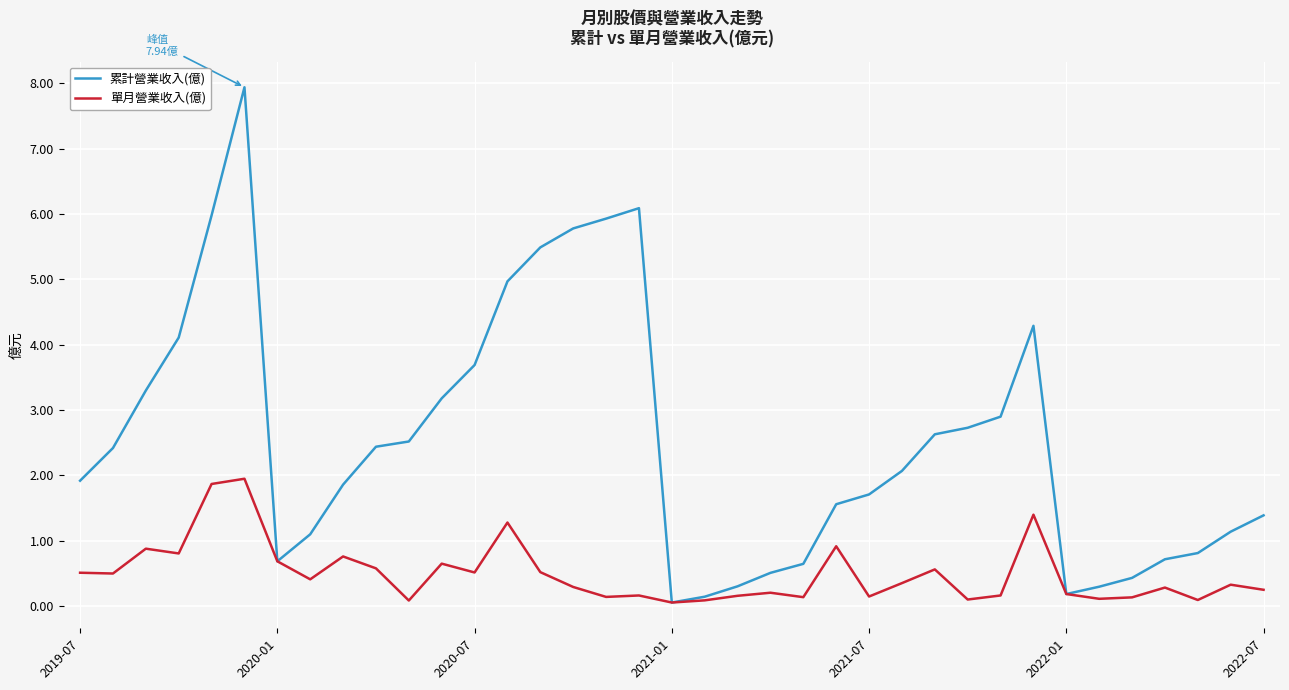

Which series has the largest total across all categories?

累計營業收入(億)